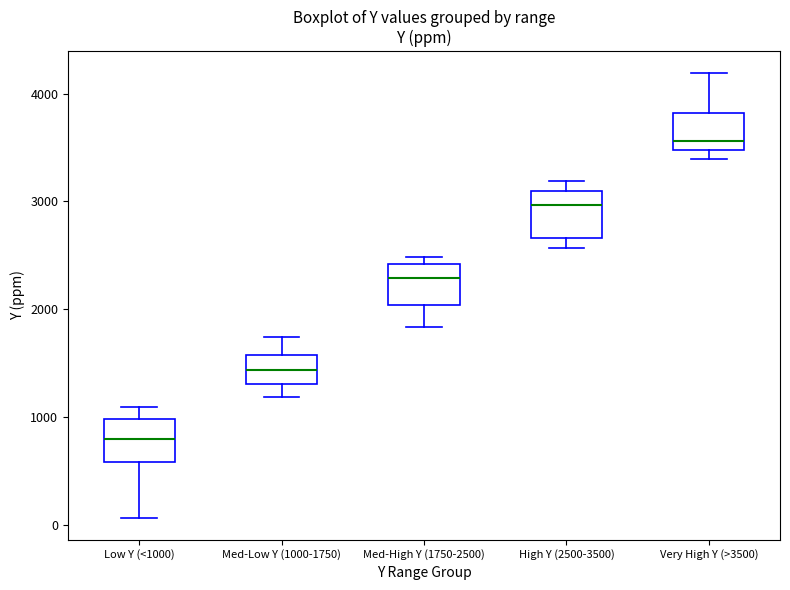

Where is the upper edge of the box for Low Y (<1000) on the y-axis? The values are not printed on the chart, so give them approximately, as read against the axis.

1000